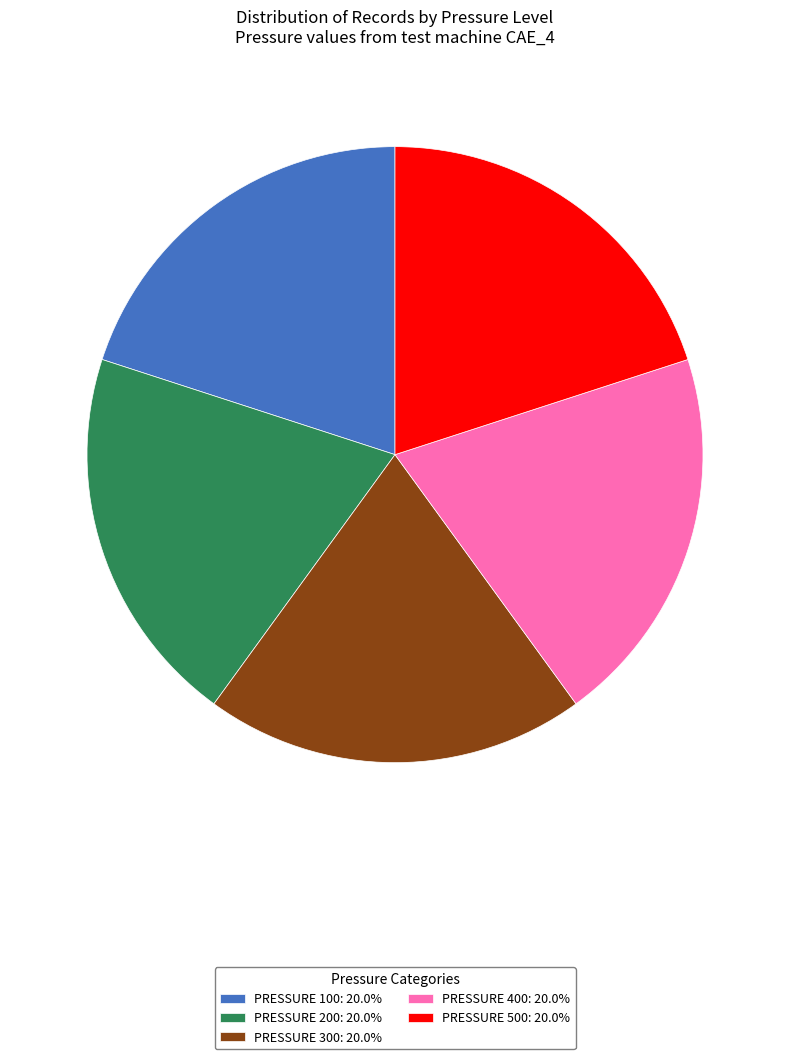

Is the sum of PRESSURE 200: 20.0% and PRESSURE 400: 20.0% greater than half?

No